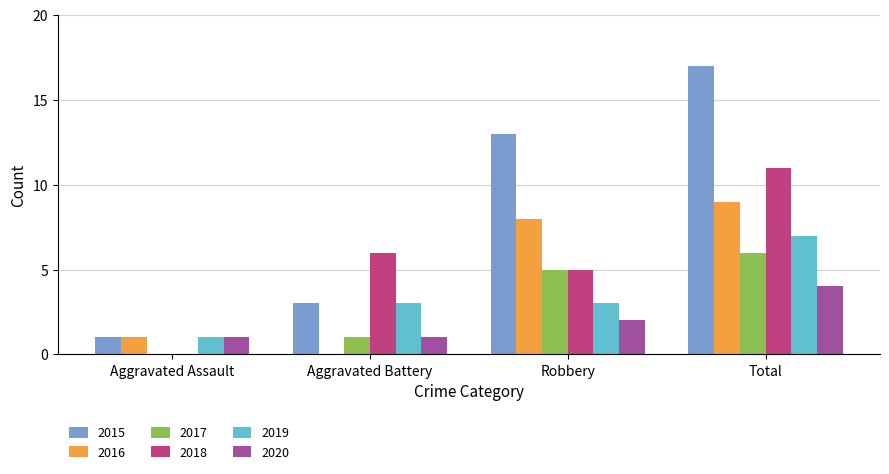

Reading left to right, transcribe all the data shown in this chart.

2015: Aggravated Assault=1	Aggravated Battery=3	Robbery=13	Total=17
2016: Aggravated Assault=1	Aggravated Battery=0	Robbery=8	Total=9
2017: Aggravated Assault=0	Aggravated Battery=1	Robbery=5	Total=6
2018: Aggravated Assault=0	Aggravated Battery=6	Robbery=5	Total=11
2019: Aggravated Assault=1	Aggravated Battery=3	Robbery=3	Total=7
2020: Aggravated Assault=1	Aggravated Battery=1	Robbery=2	Total=4